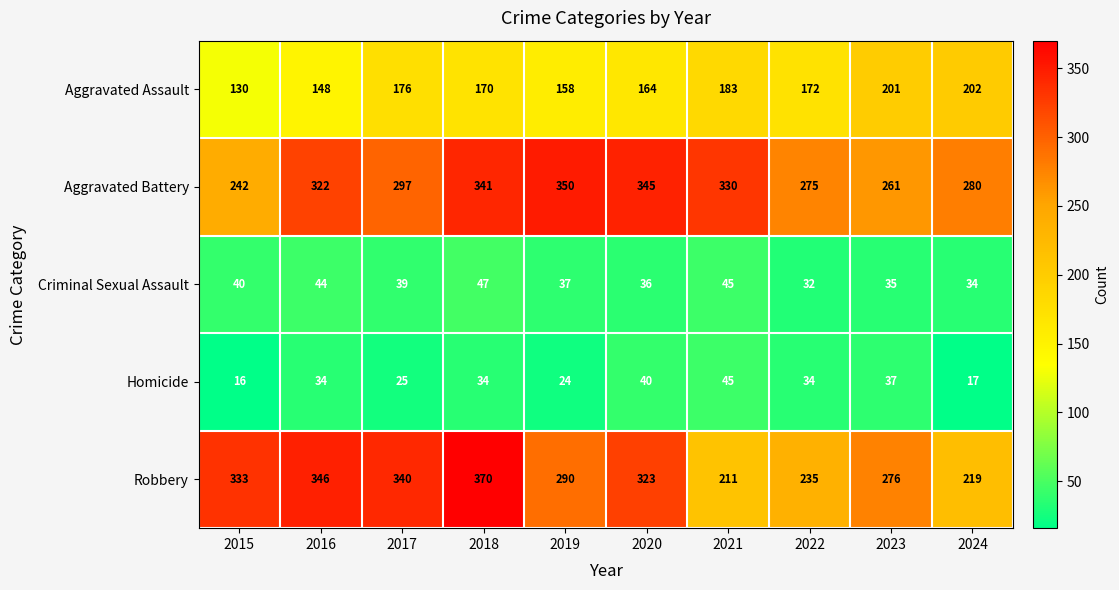

At how many categories does at least one series exceed 288?

7